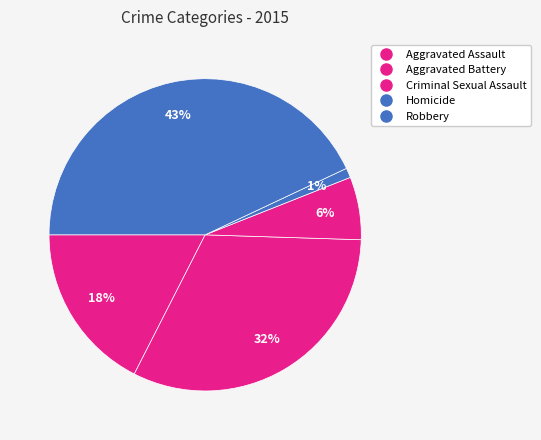

How many segments does this pie chart have?

5